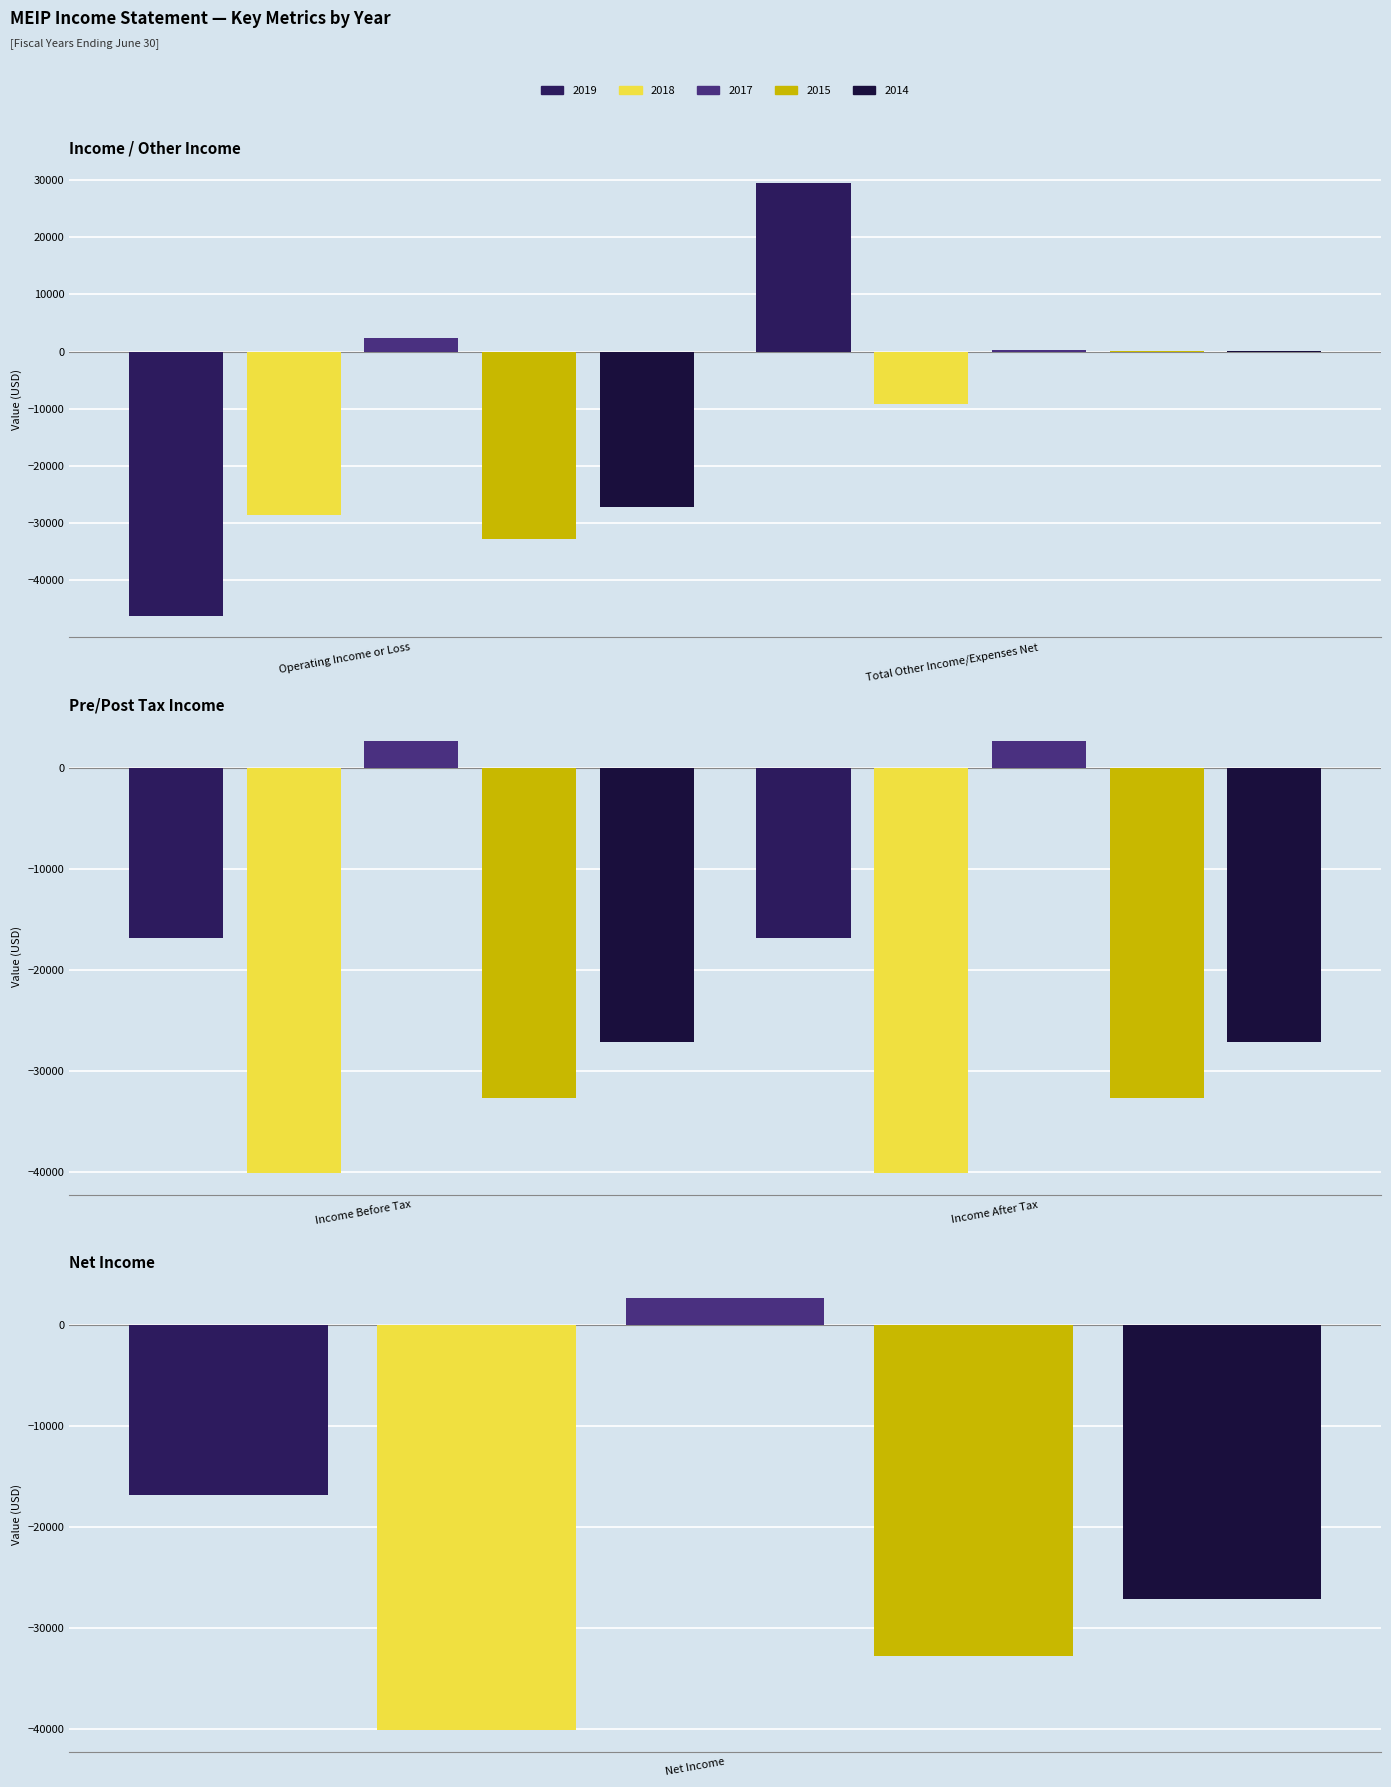

What is the label of the 2nd bar from the right?

Income After Tax